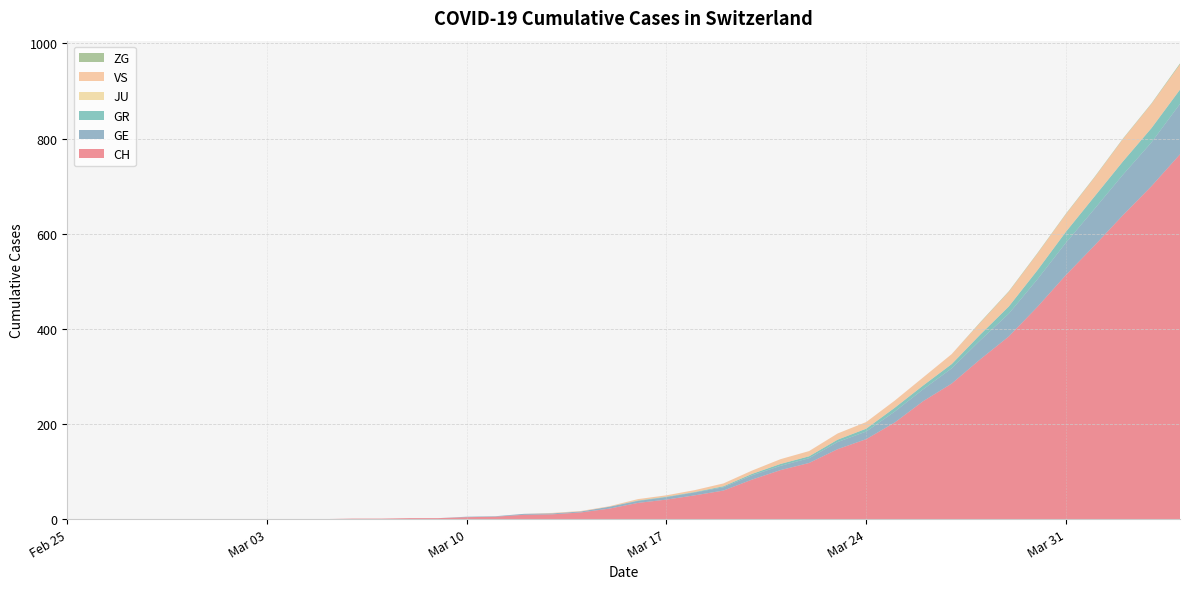

Reading right to left, extract all data points from this chart.

CH: 767	700	639	575	513	446	384	336	285	248	203	168	147	118	103	83	60	50	41	34	22	14	10	9	5	4	2	2	1	1	0	0	0	0	0	0	0	0	0	0
GE: 106	92	85	77	68	58	48	40	32	25	23	16	15	10	9	9	7	6	5	4	4	2	2	2	1	1	0	0	0	0	0	0	0	0	0	0	0	0	0	0
GR: 30	30	28	26	23	19	15	12	9	8	8	6	5	4	4	3	2	1	1	1	0	0	0	0	0	0	0	0	0	0	0	0	0	0	0	0	0	0	0	0
JU: 0	0	0	0	0	0	0	0	0	0	0	0	0	0	0	0	0	0	0	0	0	0	0	0	0	0	0	0	0	0	0	0	0	0	0	0	0	0	0	0
VS: 53	51	47	40	37	35	31	25	21	17	15	14	13	11	10	7	6	4	3	3	1	1	1	0	0	0	0	0	0	0	0	0	0	0	0	0	0	0	0	0
ZG: 2	1	1	1	1	1	1	1	0	0	0	0	0	0	0	0	0	0	0	0	0	0	0	0	0	0	0	0	0	0	0	0	0	0	0	0	0	0	0	0